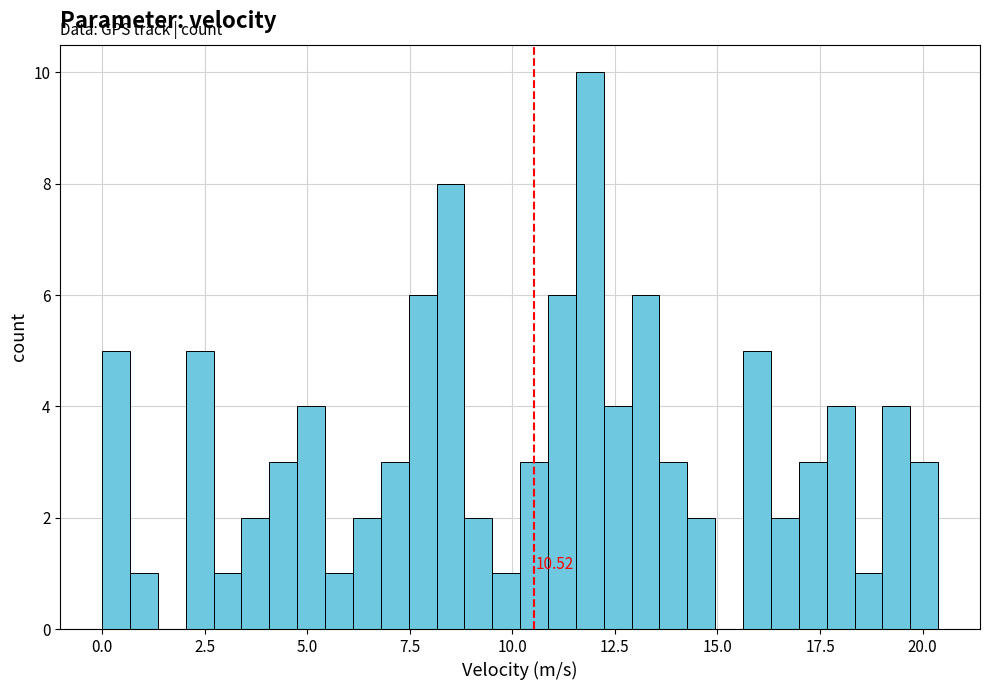

Read against the x-axis, roughly where is the centre of the tallest bar?

12.0